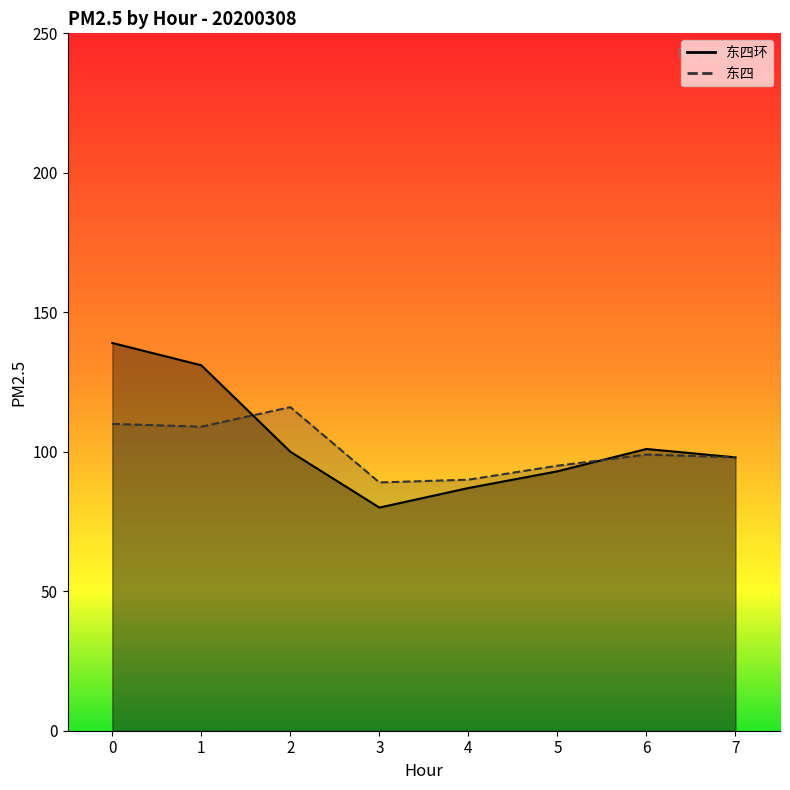

Is the value of 东四 at 4 greater than the value of 东四环 at 2?

No